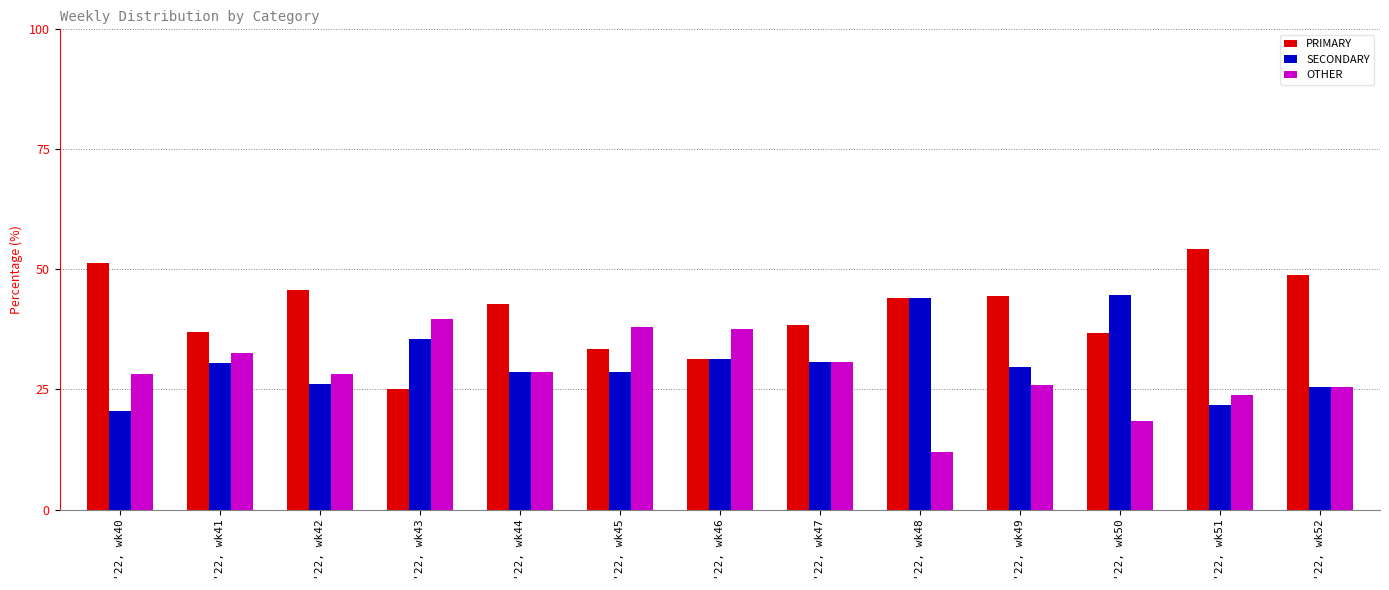

The value of SECONDARY at '22, wk50 is 44.7. True or false?

True